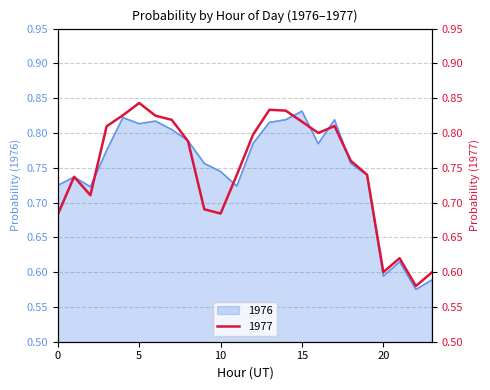

Where is the first local minimum for 1977?

2